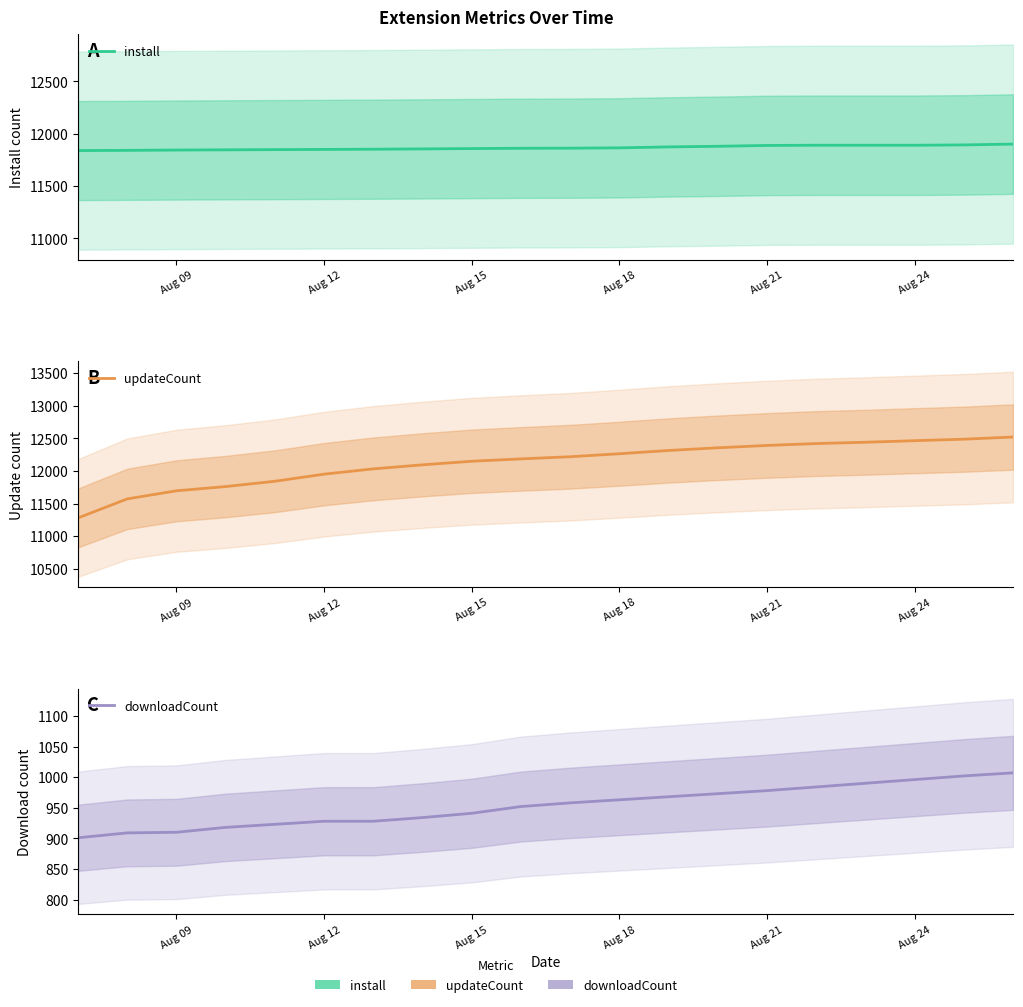

The downloadCount series shows 634 at Aug 12. True or false?

False